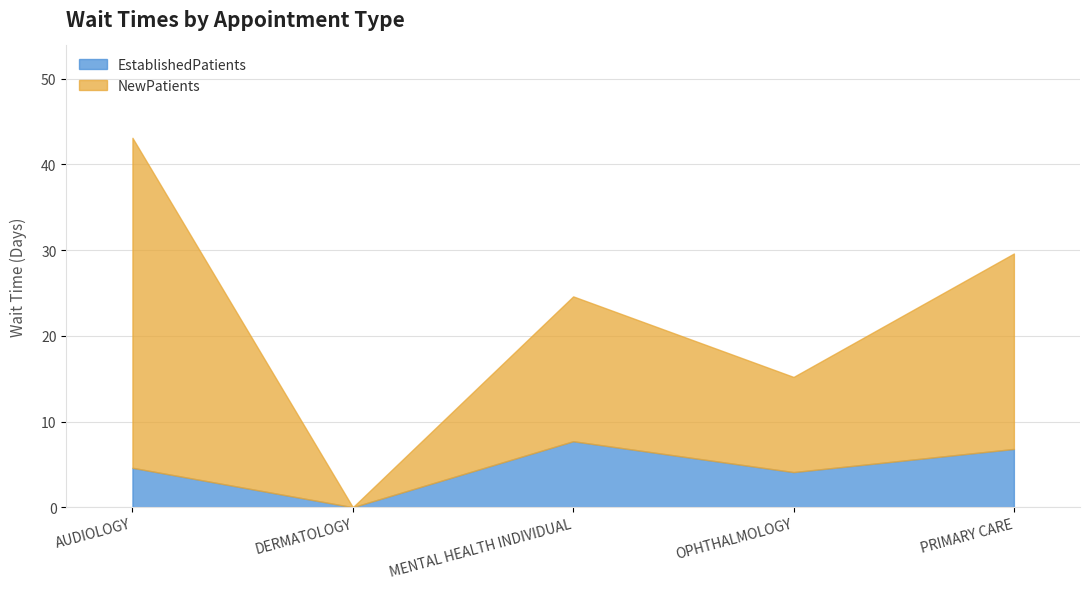

Reading left to right, what are all the values shown in this chart?

EstablishedPatients: AUDIOLOGY=4.6	DERMATOLOGY=0.0	MENTAL HEALTH INDIVIDUAL=7.7	OPHTHALMOLOGY=4.1	PRIMARY CARE=6.8
NewPatients: AUDIOLOGY=38.5	DERMATOLOGY=0.0	MENTAL HEALTH INDIVIDUAL=16.9	OPHTHALMOLOGY=11.1	PRIMARY CARE=22.8